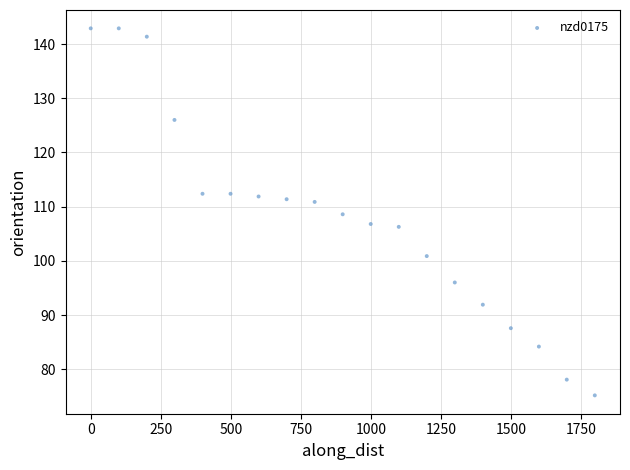

What is the range of Y values (max minus min)?

67.7